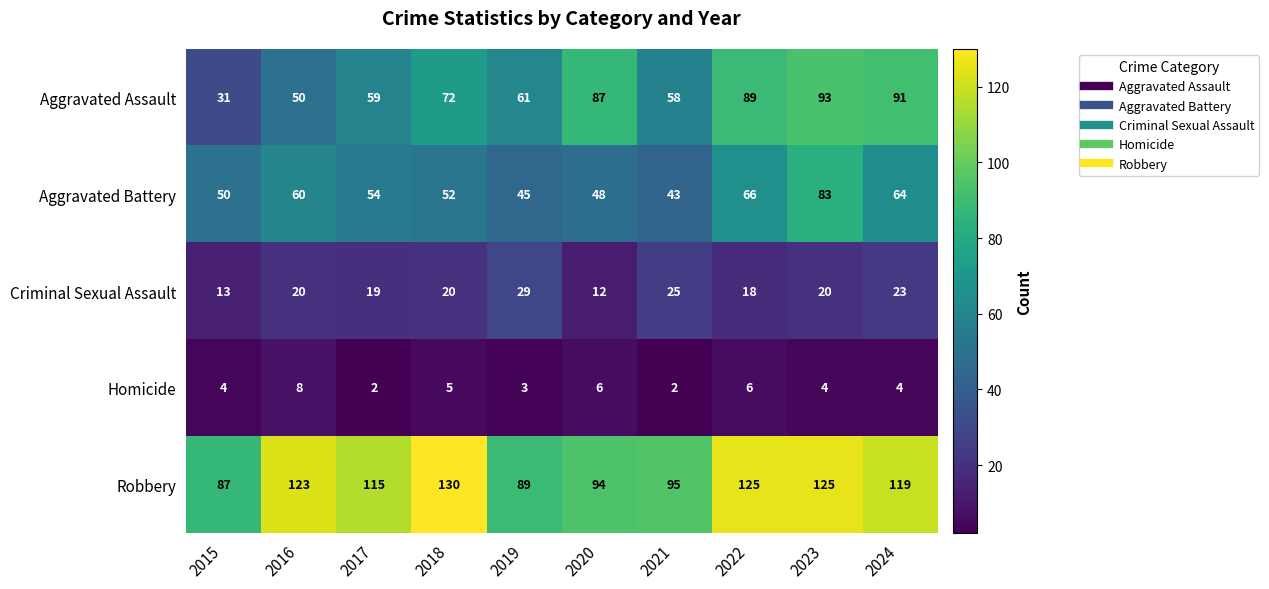

What is the difference between the maximum and second lowest values in the Robbery series?

41